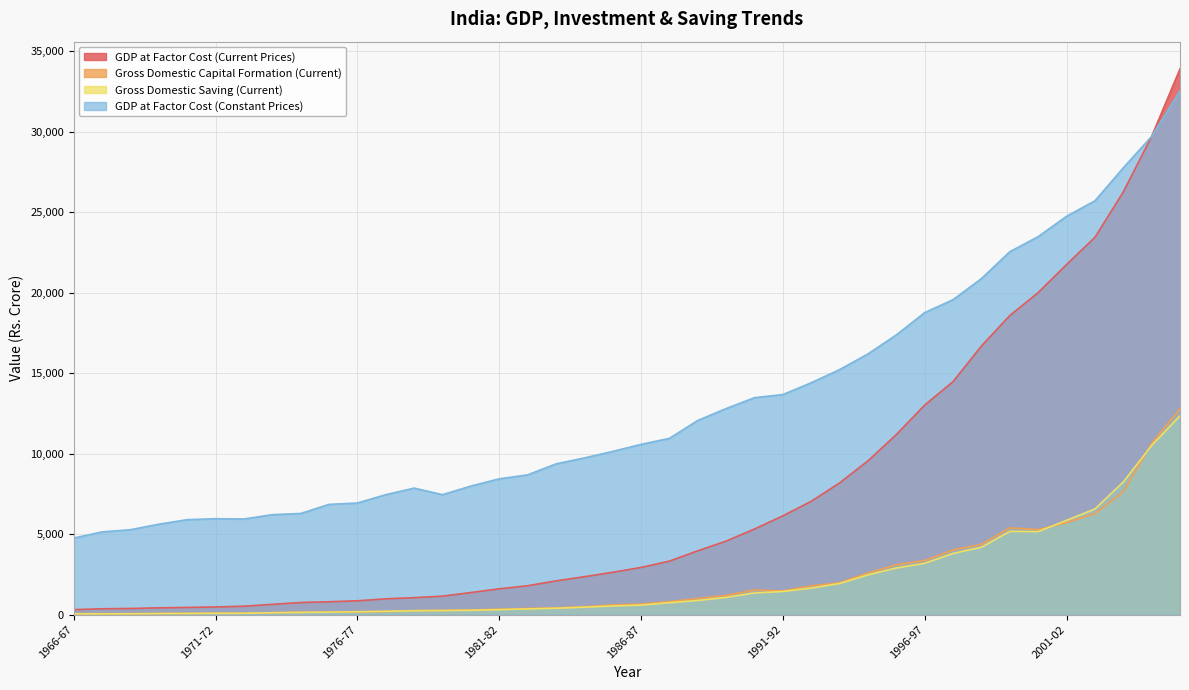

Which series has the largest total across all categories?

GDP at Factor Cost (Constant Prices)